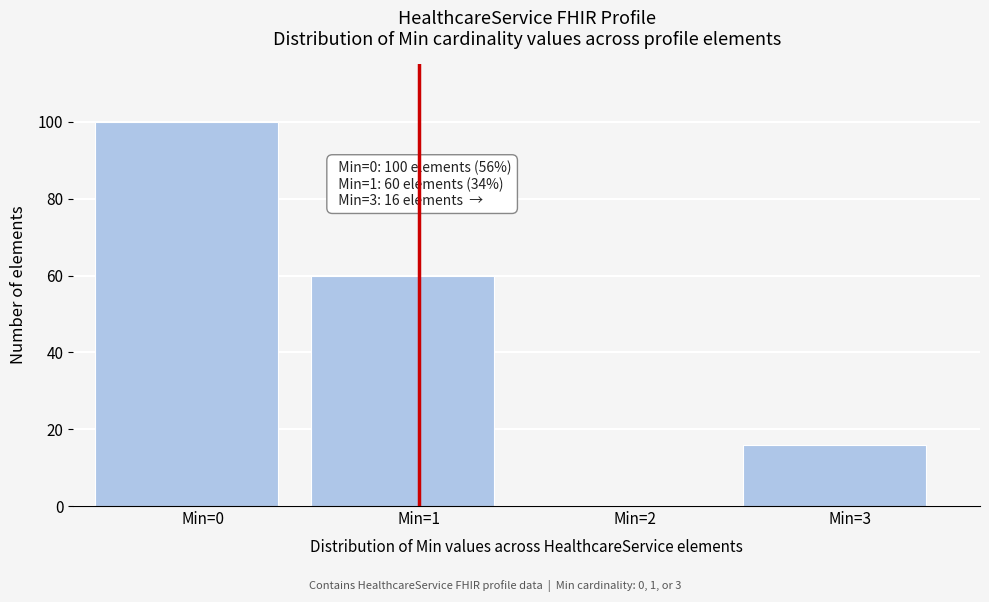

Reading left to right, transcribe all the data shown in this chart.

Min=0=100	Min=1=60	Min=2=0	Min=3=16